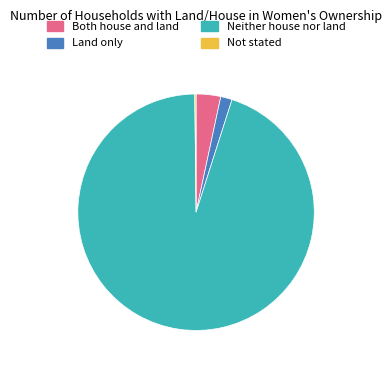

Which category accounts for the majority?

Neither house nor land